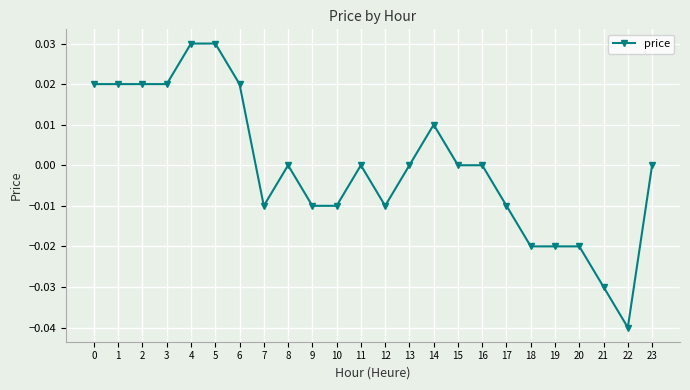

True or false: the data shows 0.0 at 16.

True